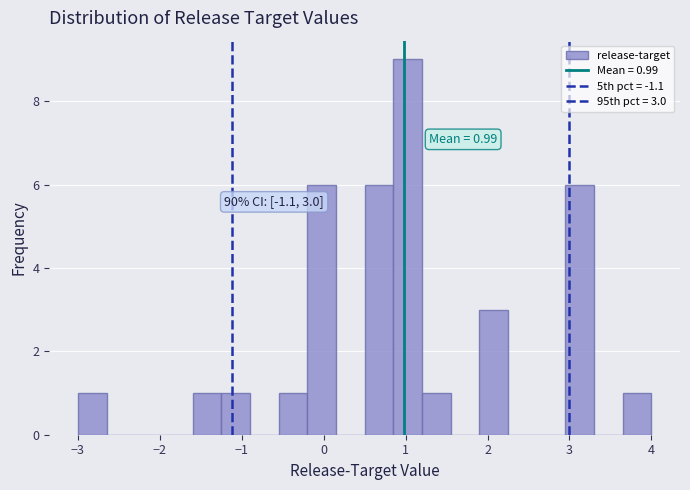

Around what value on the x-axis is the tallest bar? Give the approximate position of its centre, as read against the axis.

1.0